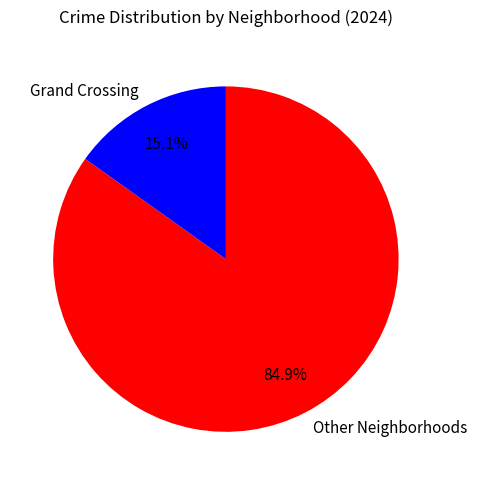

Does Other Neighborhoods account for over 50% of the chart?

Yes